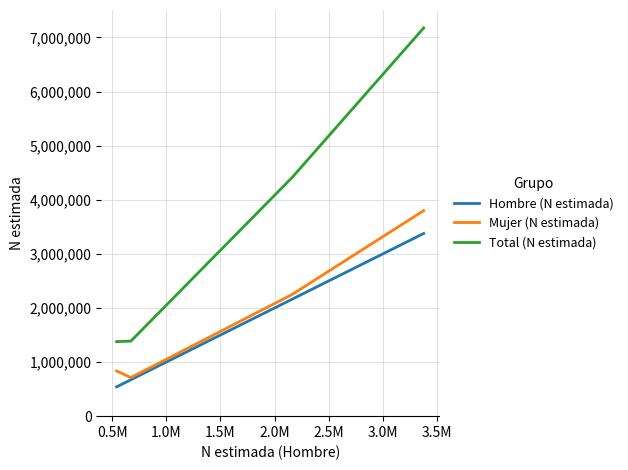

What is the average value of the Mujer (N estimada) series?

1899680